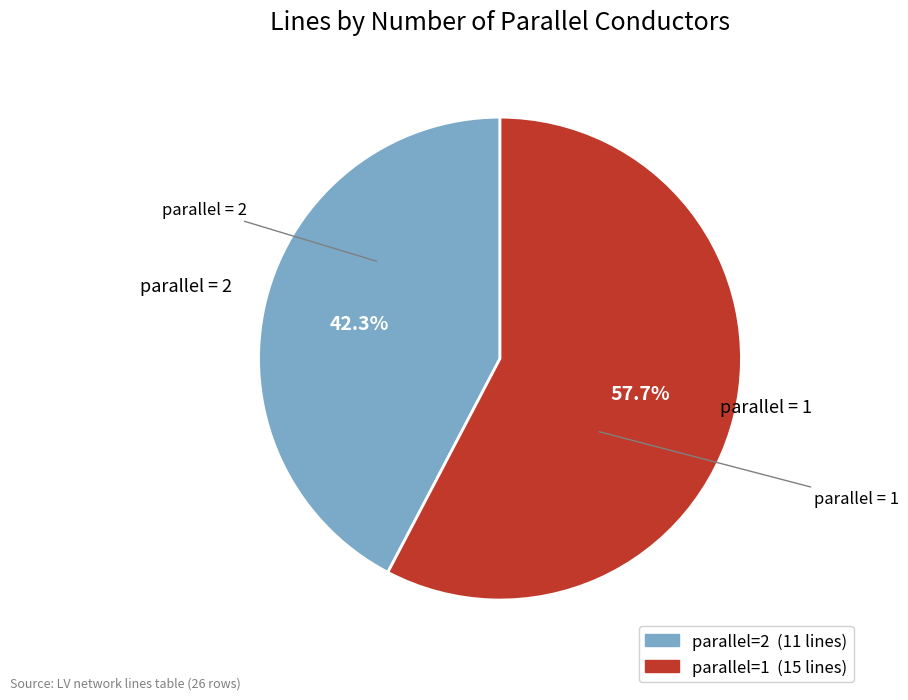

Is there any slice that represents more than half of the pie?

Yes